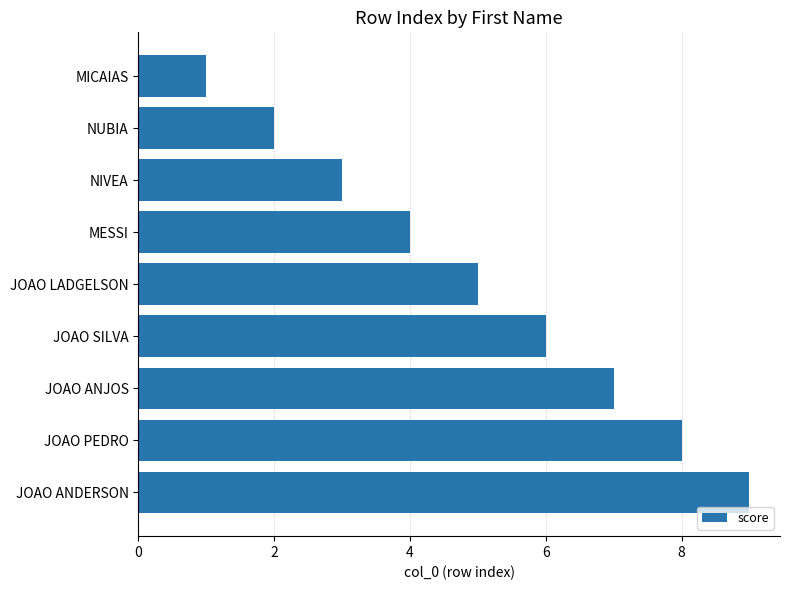

The value at MICAIAS is 2. True or false?

False